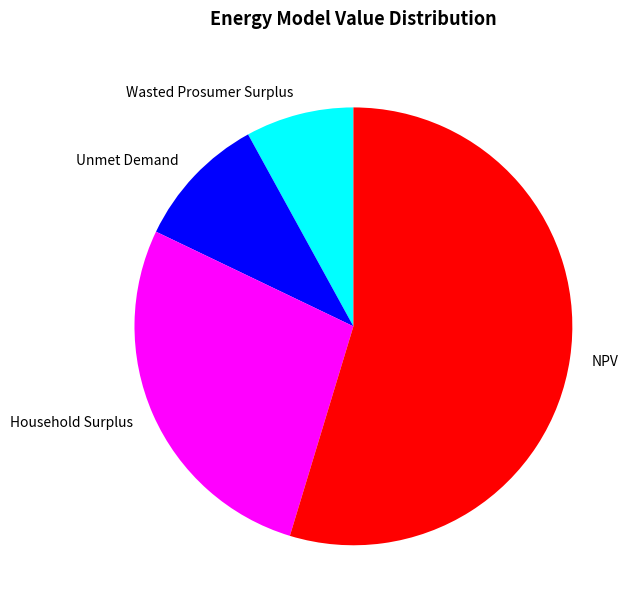

Which category has the biggest portion of the pie?

NPV